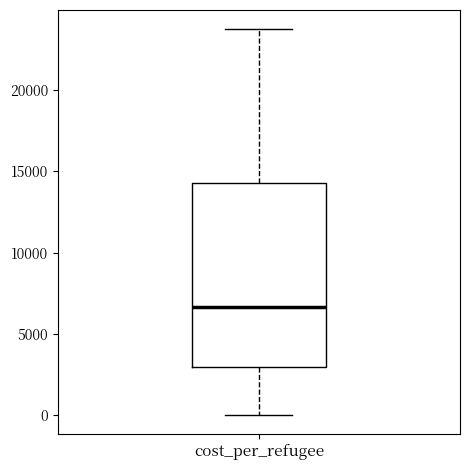

Transcribe this box plot: give where the median line is, the range the box spans, and where the two whiskers end, as read against the y-axis. The values are not printed on the chart, so give them approximately, as read against the axis.

median 6500, box 3000 to 14500, whiskers 0 to 24000